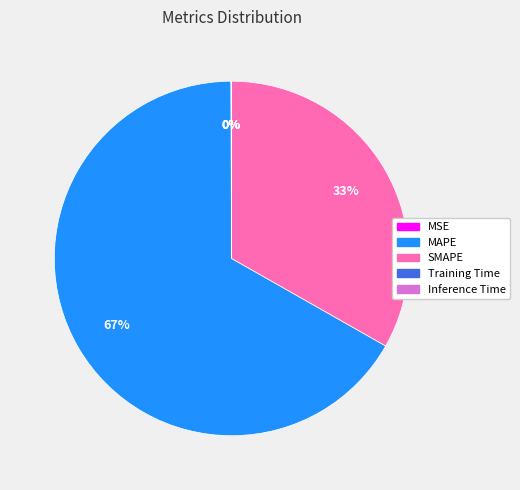

Which has a higher value, SMAPE or MAPE?

MAPE